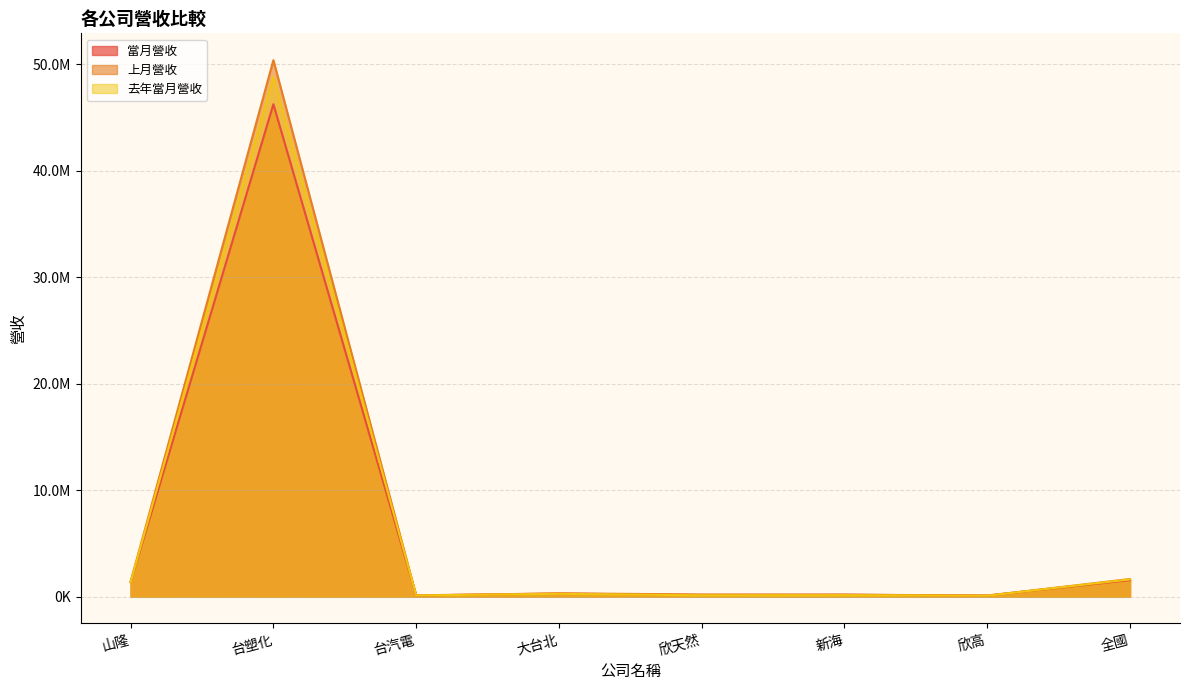

At which label is 上月營收 closest to 25237293?

全國